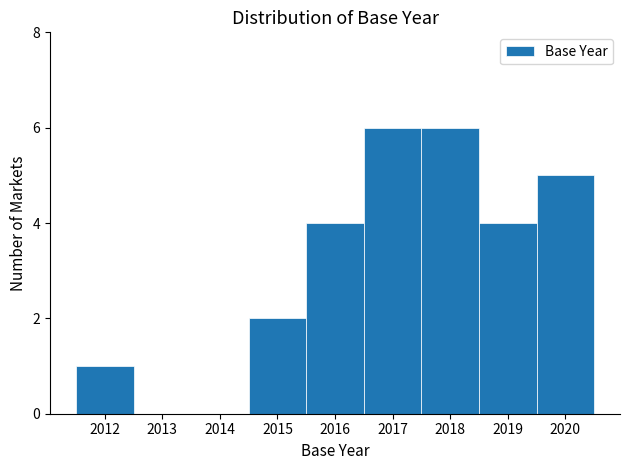

Reading left to right, transcribe this chart: for each bar, give the range it covers on the x-axis and its height. The values are not printed on the chart, so give them approximately, as read against the axis.

2011.5 to 2012.5: 1
2012.5 to 2013.5: 0
2013.5 to 2014.5: 0
2014.5 to 2015.5: 2
2015.5 to 2016.5: 4
2016.5 to 2017.5: 6
2017.5 to 2018.5: 6
2018.5 to 2019.5: 4
2019.5 to 2020.5: 5